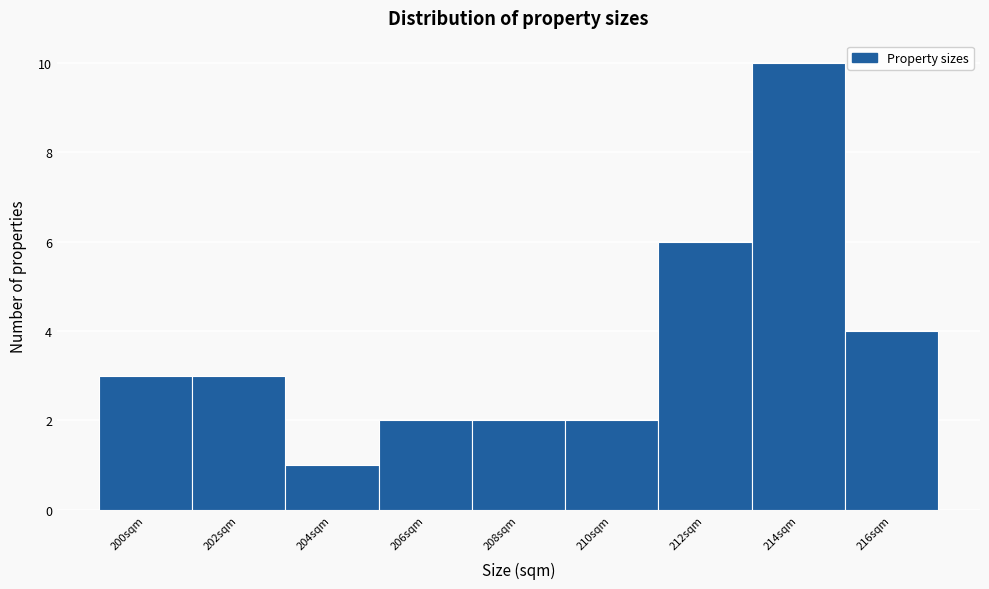

Reading left to right, list every bar in this chart as the range it spans on the x-axis followed by its height. The values are not printed on the chart, so give them approximately, as read against the axis.

199 to 201: 3
201 to 203: 3
203 to 205: 1
205 to 207: 2
207 to 209: 2
209 to 211: 2
211 to 213: 6
213 to 215: 10
215 to 217: 4